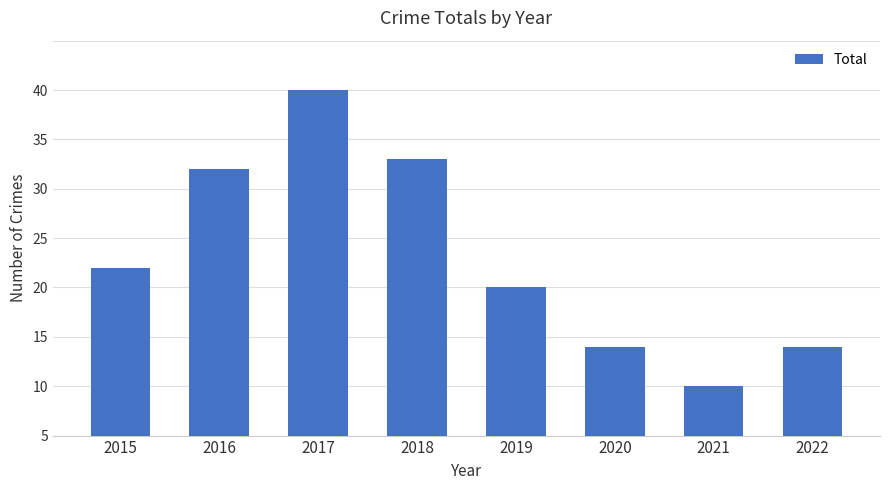

Are the bars horizontal?

No